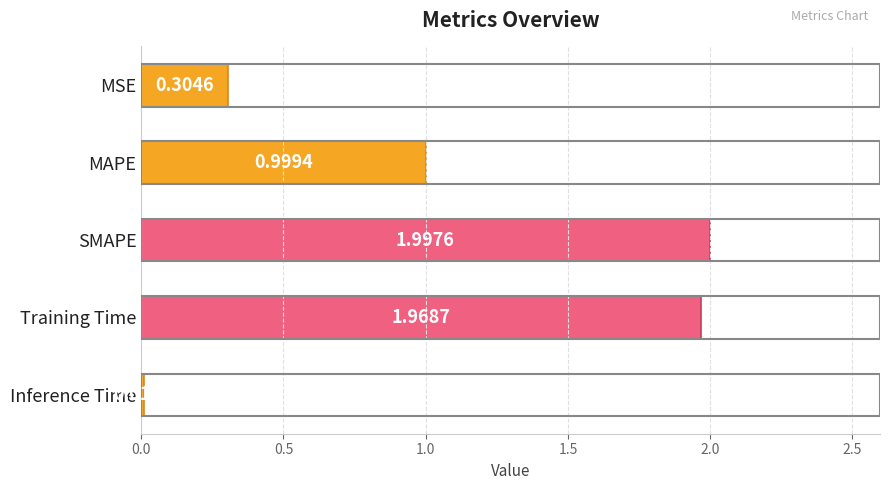

Between SMAPE and Training Time, which is larger?

SMAPE